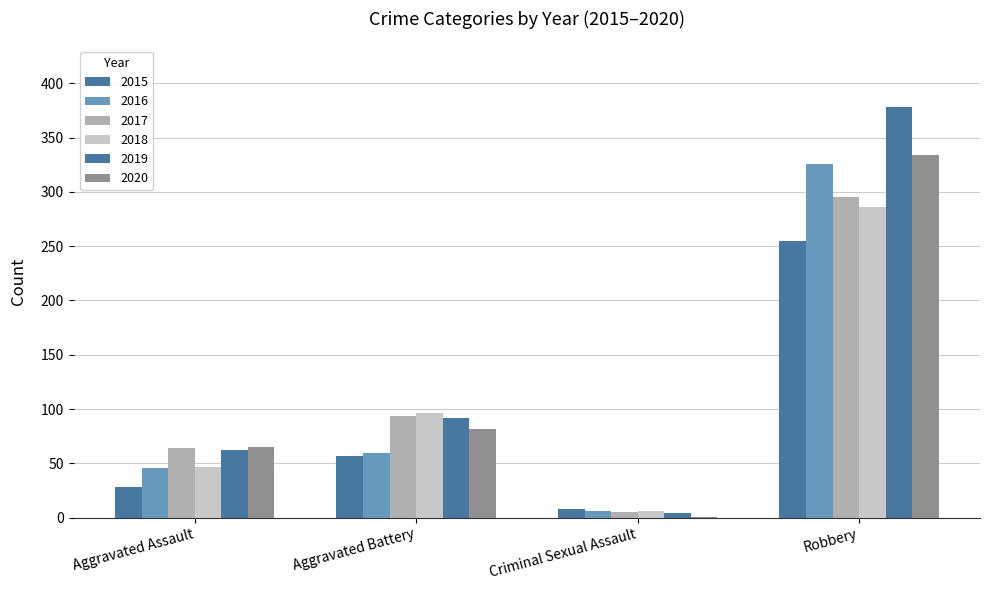

Count the number of data series in this chart.

6